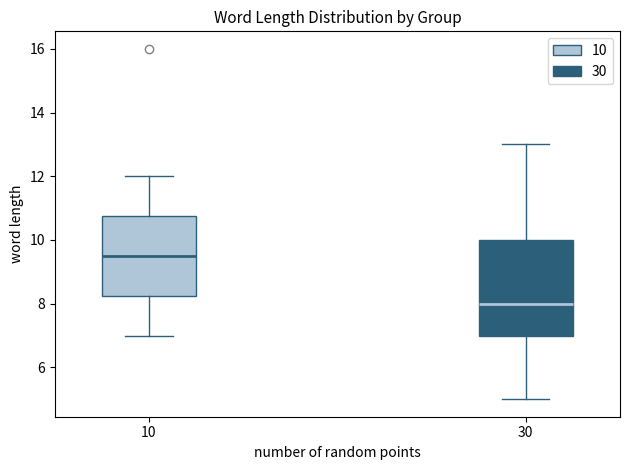

Which box's median line is the highest?

10